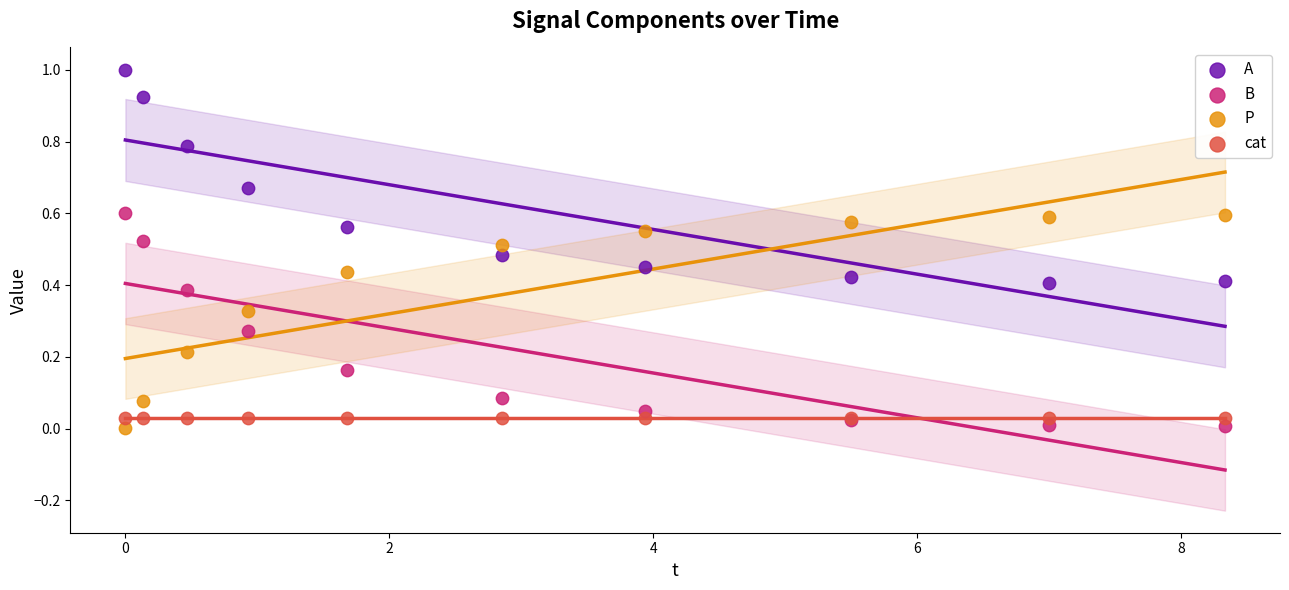

What are all the series names shown in the legend?

A, B, P, cat